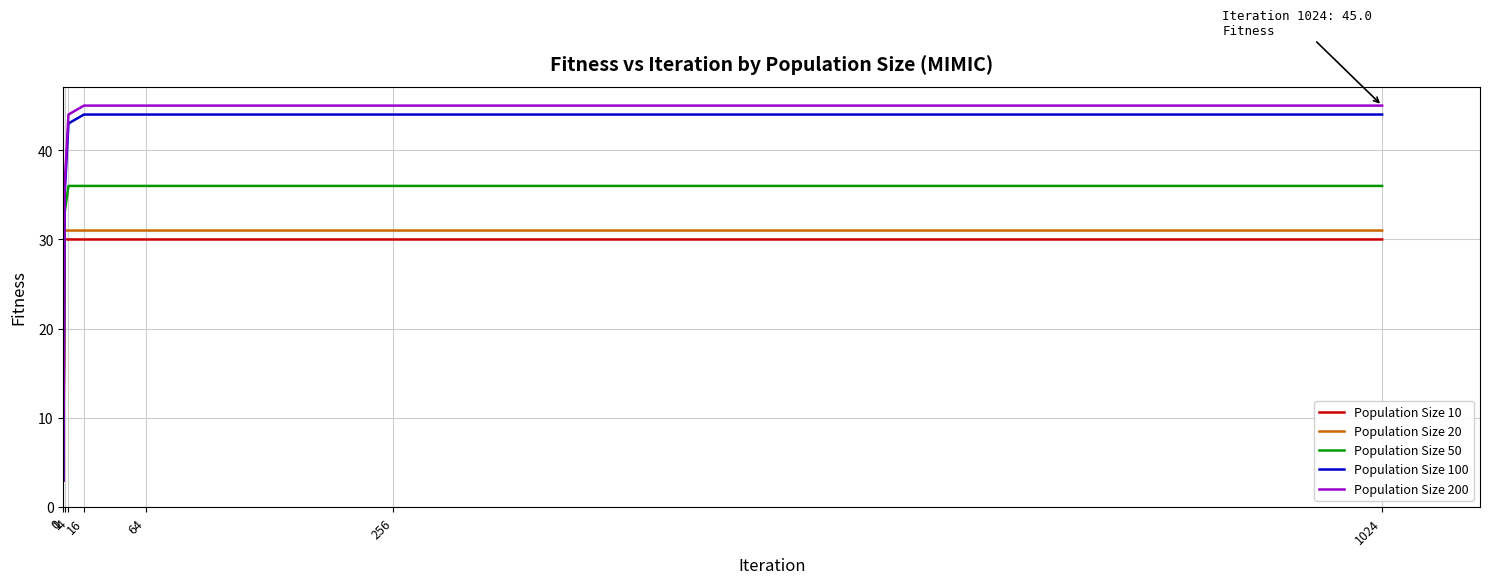

List the series in order of their peak value, highest first.

Population Size 200, Population Size 100, Population Size 50, Population Size 20, Population Size 10